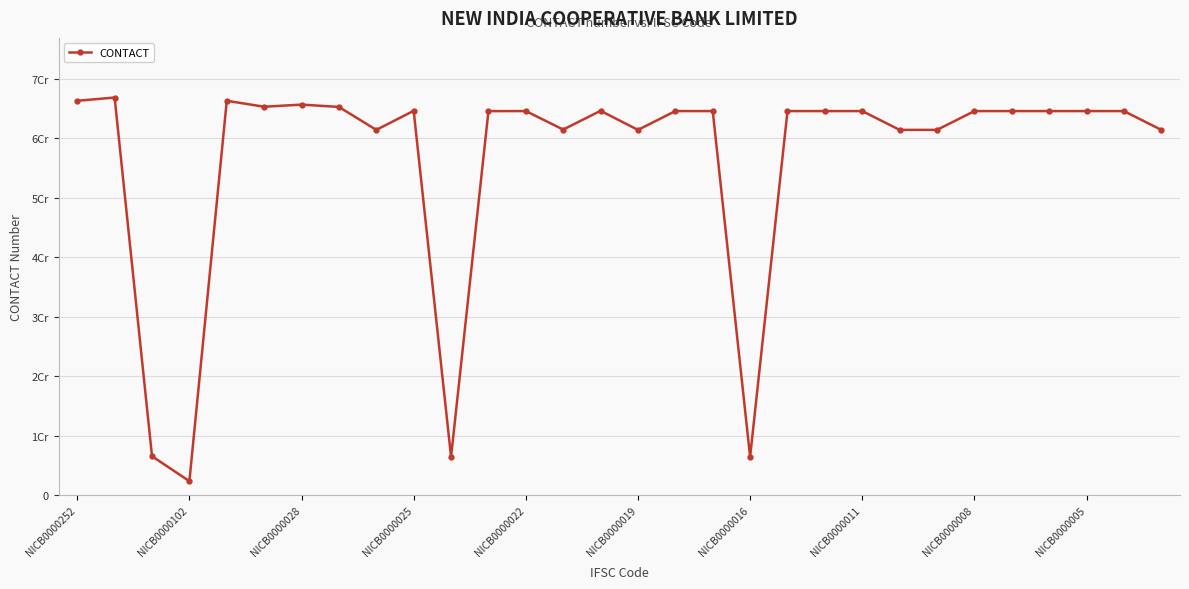

What is the value of the 5th point from the left?

66264000